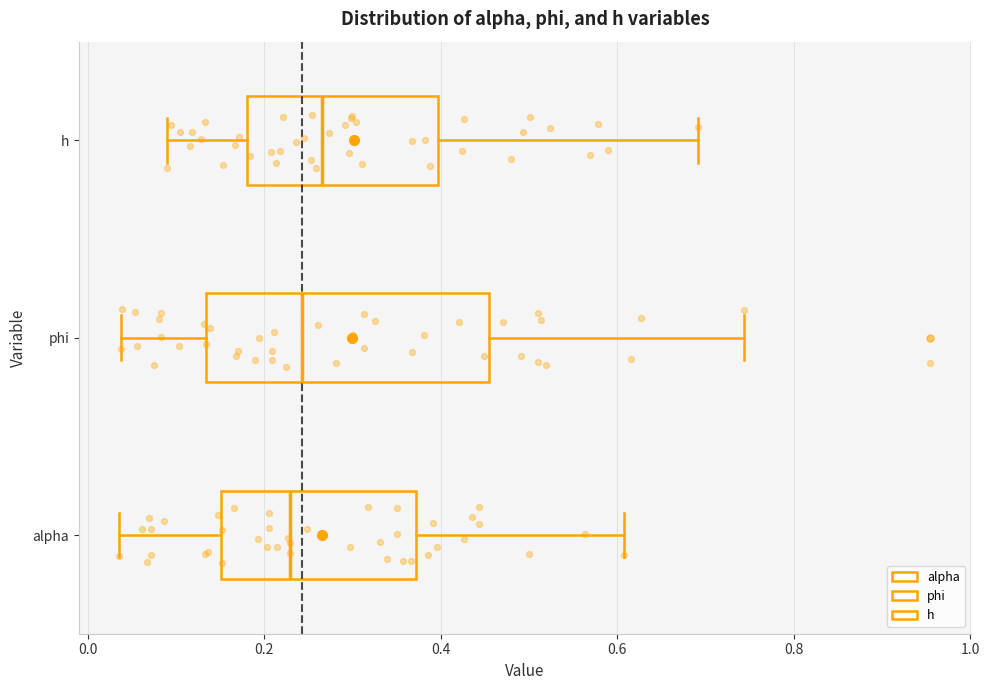

Reading bottom to top, transcribe this box plot: for each box, give where its median line is, the range the box spans, and where its two whiskers end, as read against the x-axis. The values are not printed on the chart, so give them approximately, as read against the axis.

alpha: median 0.22, box 0.16 to 0.38, whiskers 0.04 to 0.60
phi: median 0.24, box 0.14 to 0.46, whiskers 0.04 to 0.74
h: median 0.26, box 0.18 to 0.40, whiskers 0.08 to 0.70